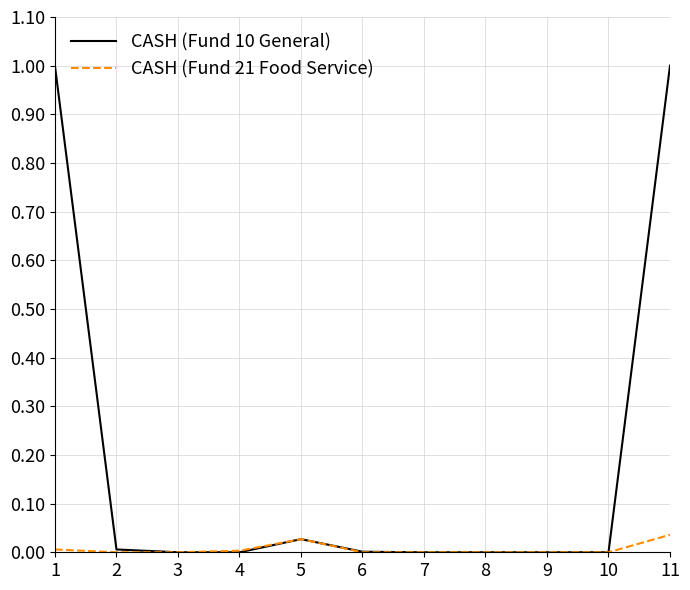

Which series has the largest total across all categories?

CASH (Fund 10 General)